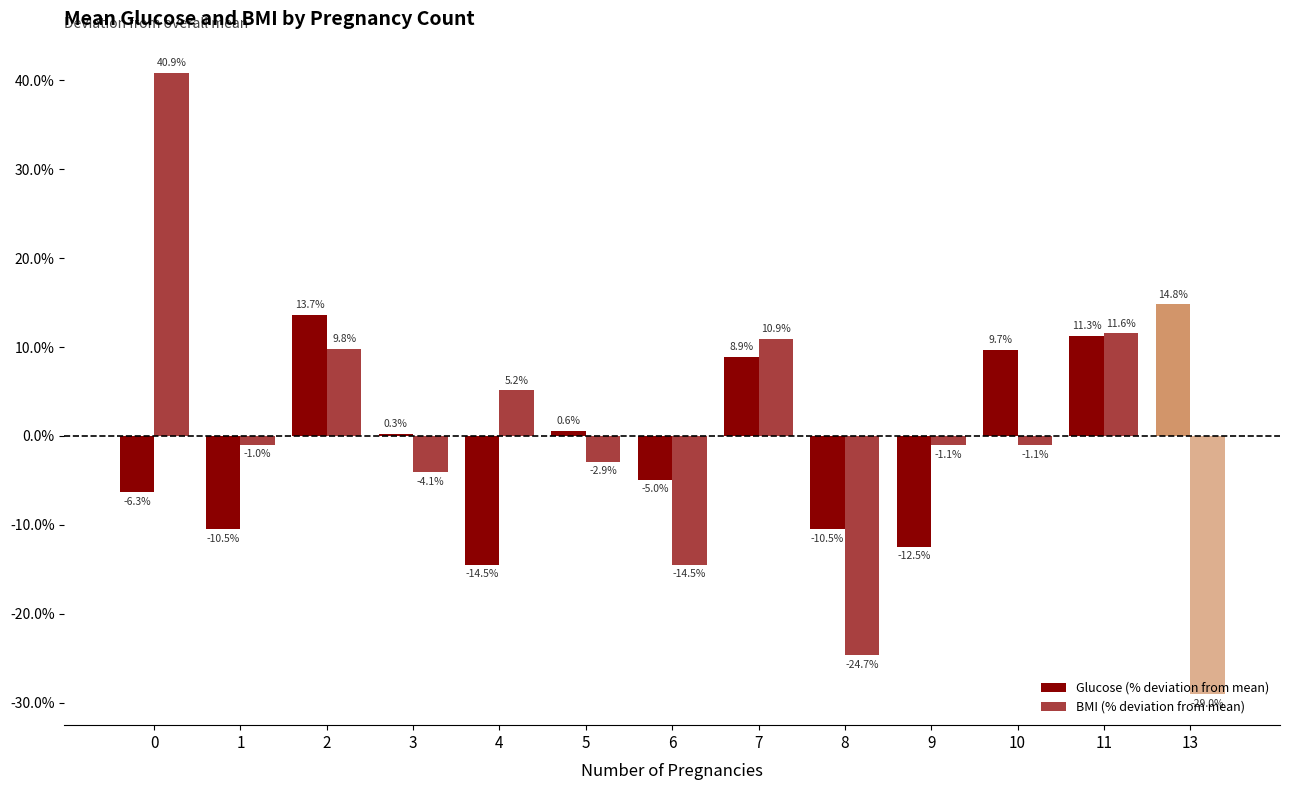

What is the difference between the second highest and second lowest values in the Glucose (% deviation from mean) series?

26.1